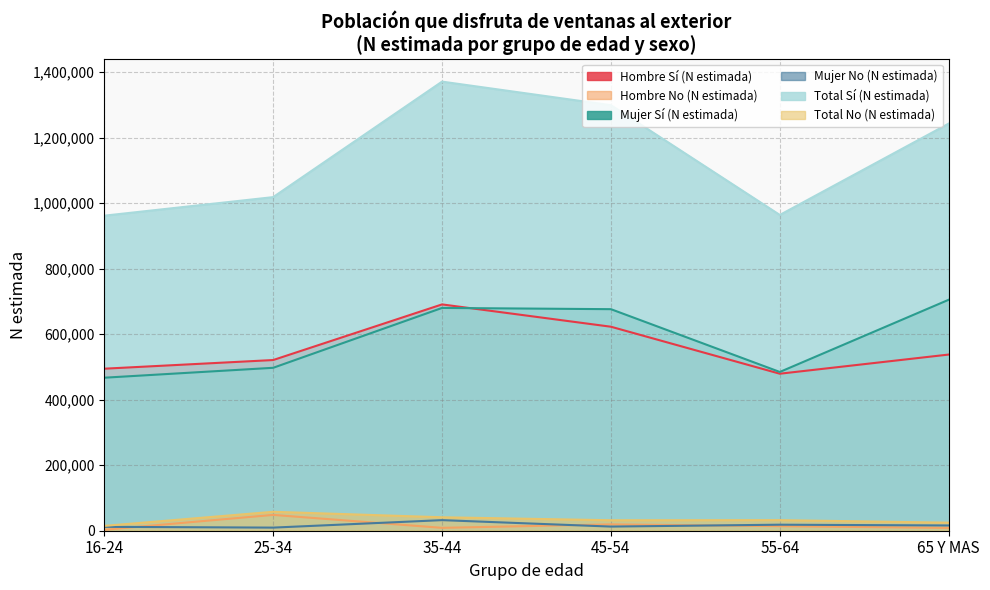

What is the total value across all series at 45-54?

2663126